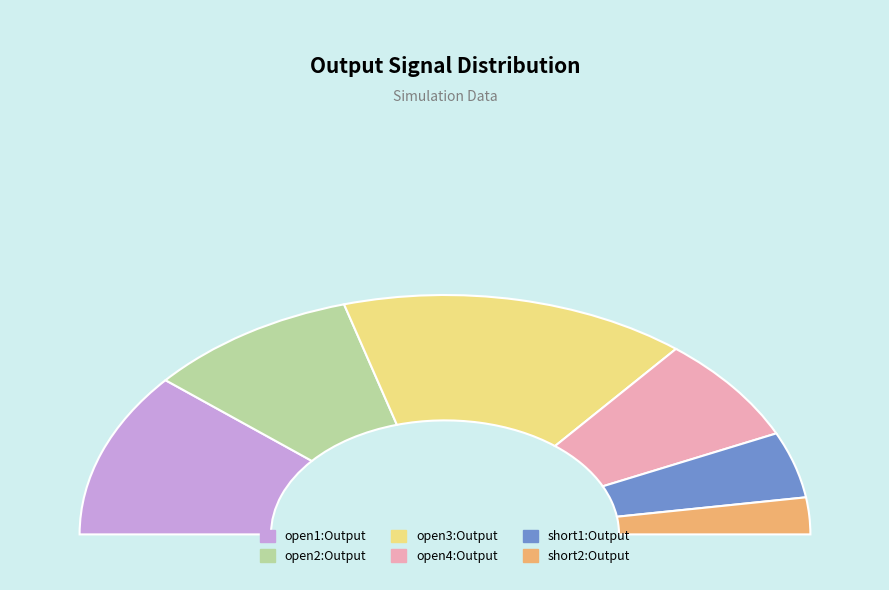

Between open4:Output and open1:Output, which is larger?

open1:Output